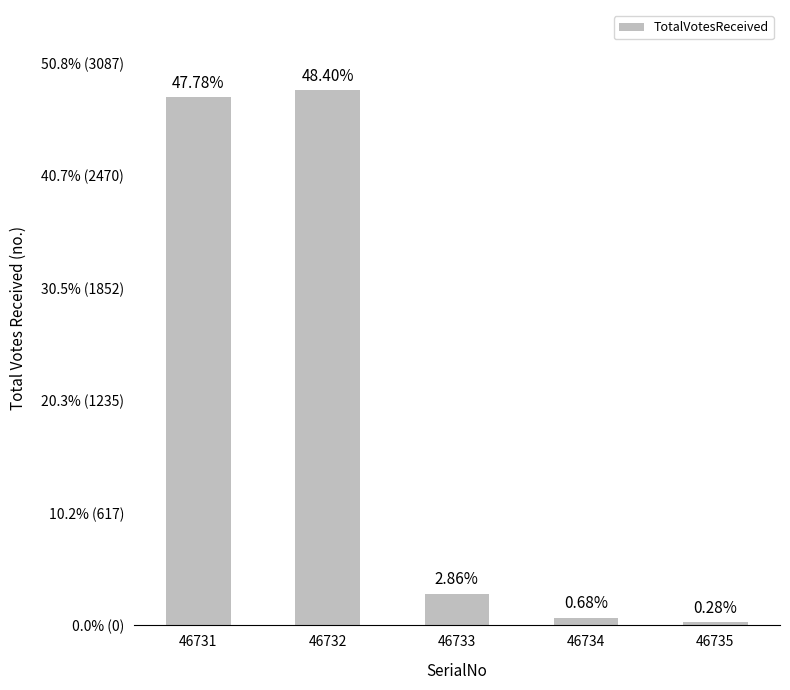

Reading right to left, extract all data points from this chart.

46735=17	46734=41	46733=174	46732=2940	46731=2902